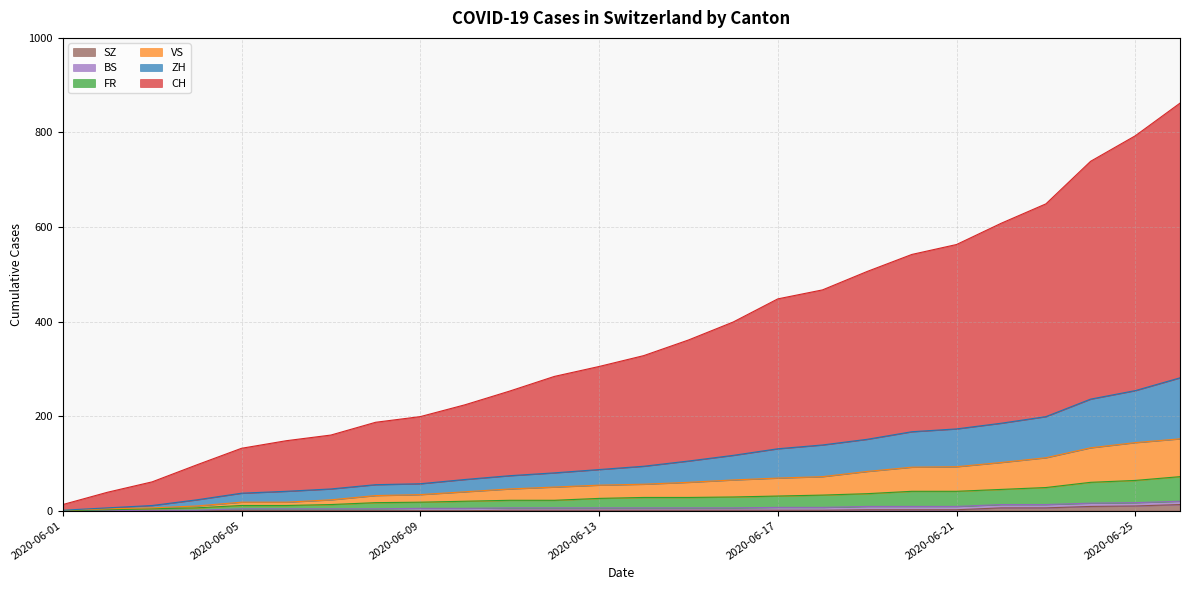

Which series has the largest total across all categories?

CH